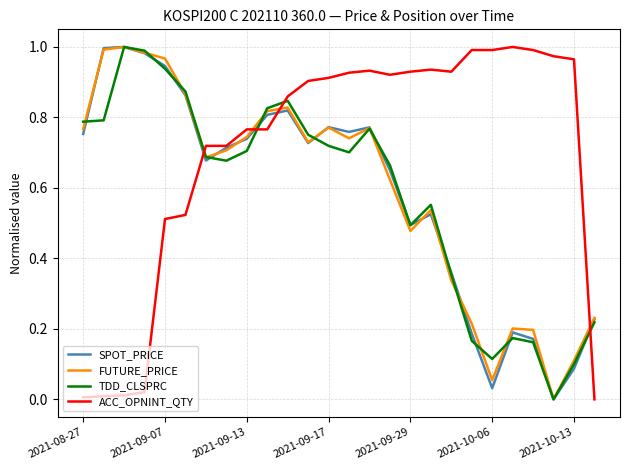

Which series has the largest total across all categories?

ACC_OPNINT_QTY